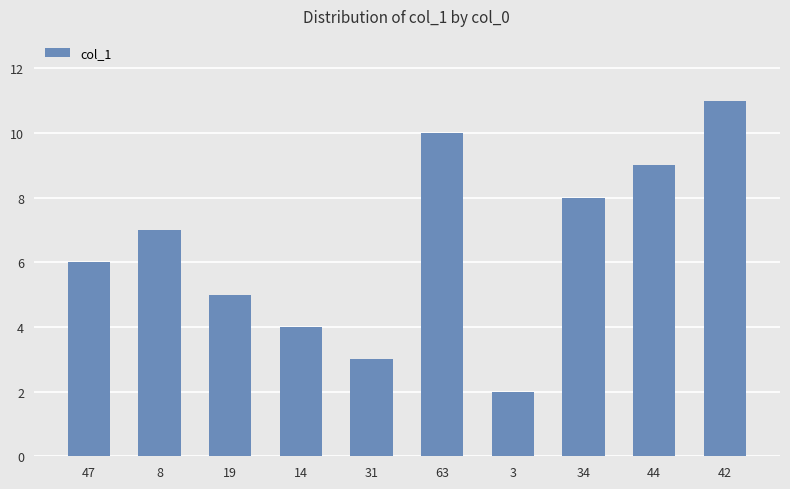

Which label corresponds to the smallest value in the chart?

3